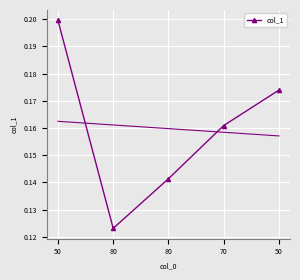

What value does the data have at 80?

0.1